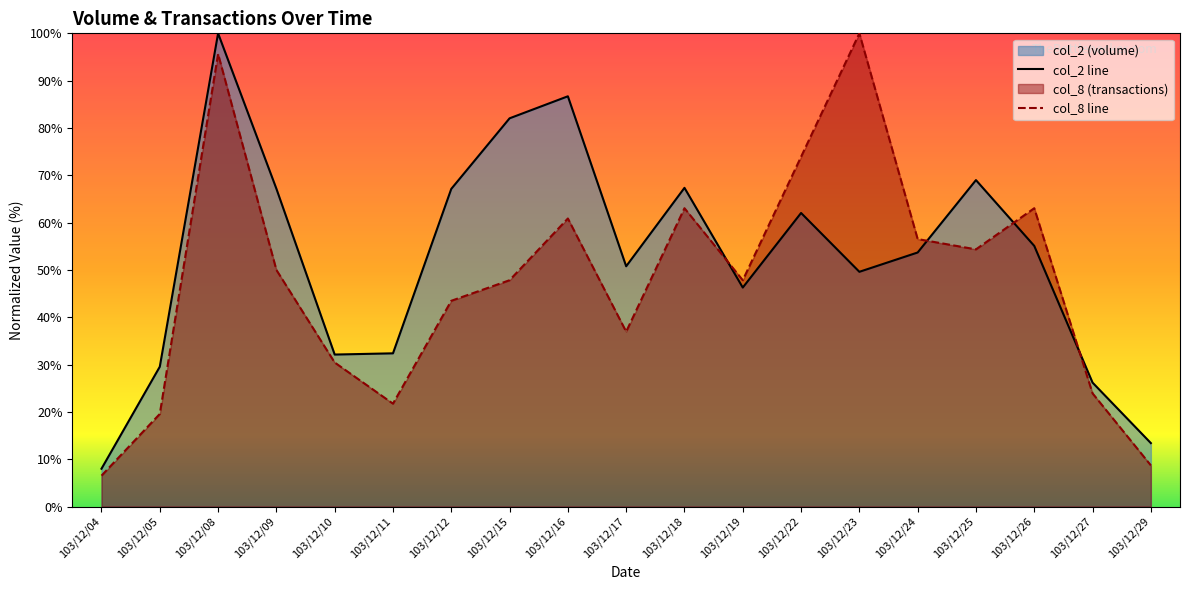

At which label does col_8 reach its peak?

103/12/23